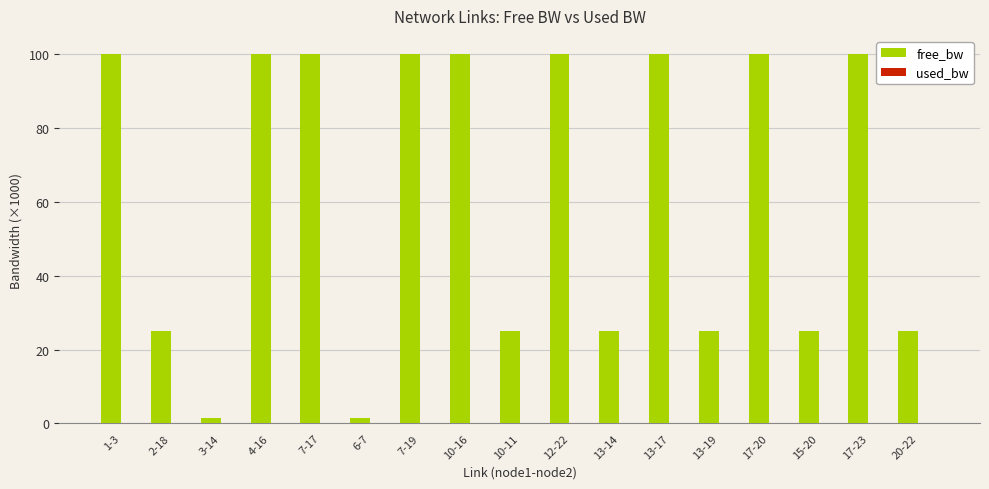

Count the number of categories in the chart.

17